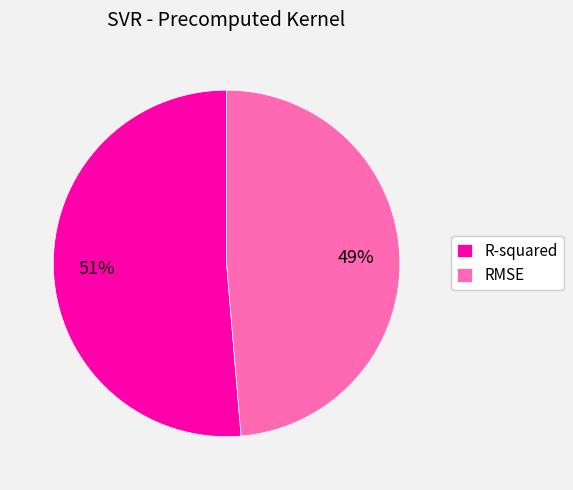

True or false: R-squared accounts for 60% of the total.

False